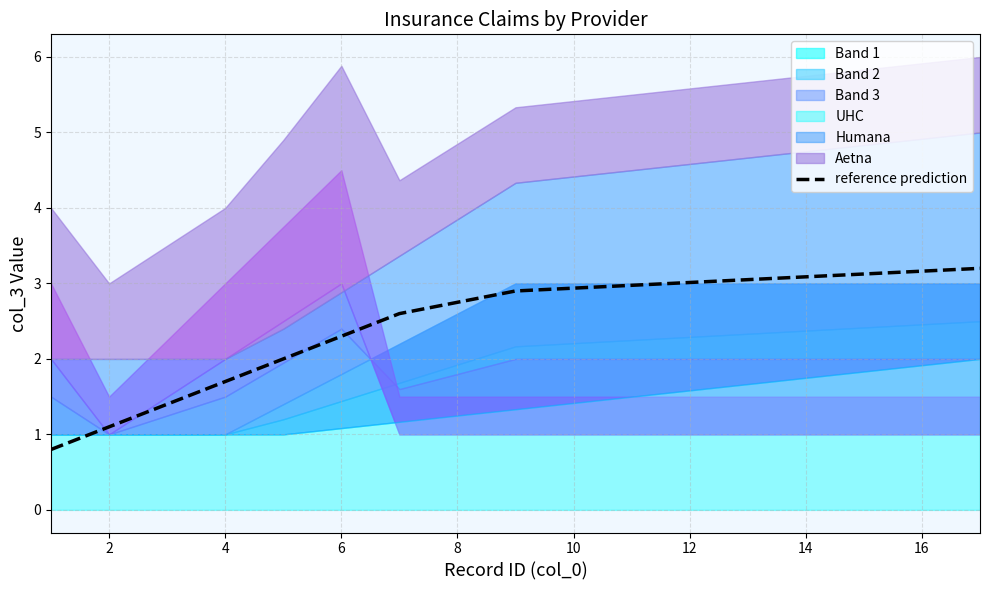

What is the highest value of the reference prediction series?

3.2